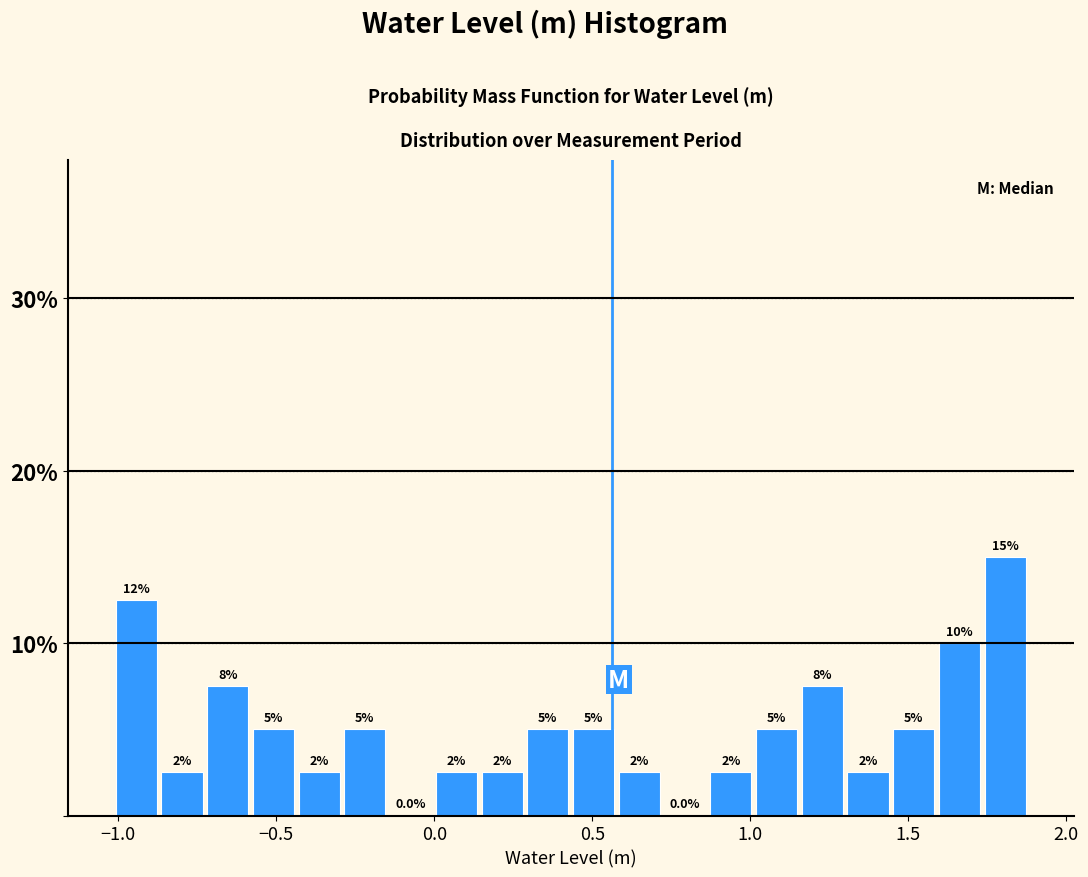

Read against the x-axis, roughly where is the centre of the tallest bar?

1.80